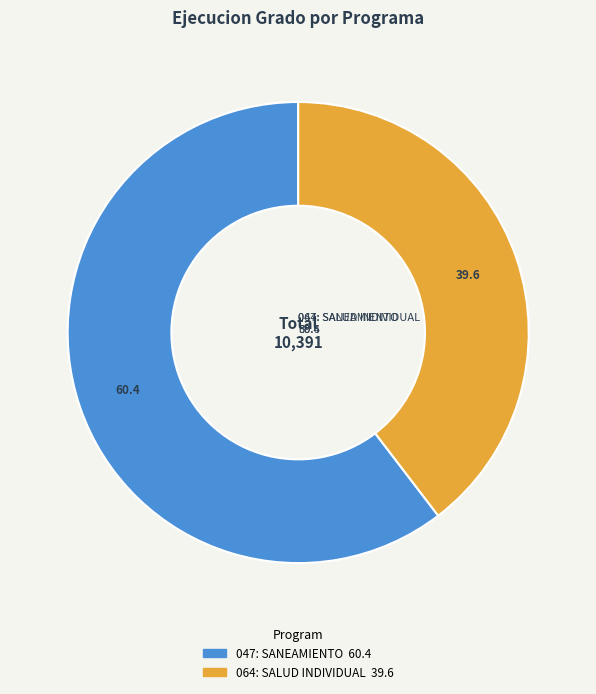

Approximately how many times larger is the value at 047: SANEAMIENTO compared to 064: SALUD INDIVIDUAL?

1.5